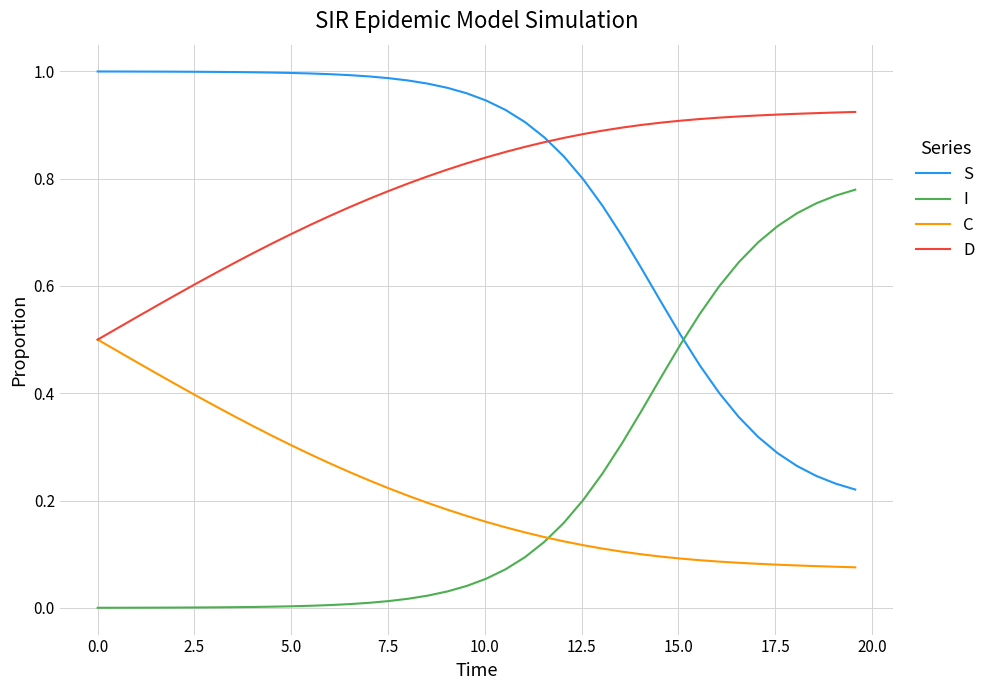

True or false: S and C intersect in this chart.

False